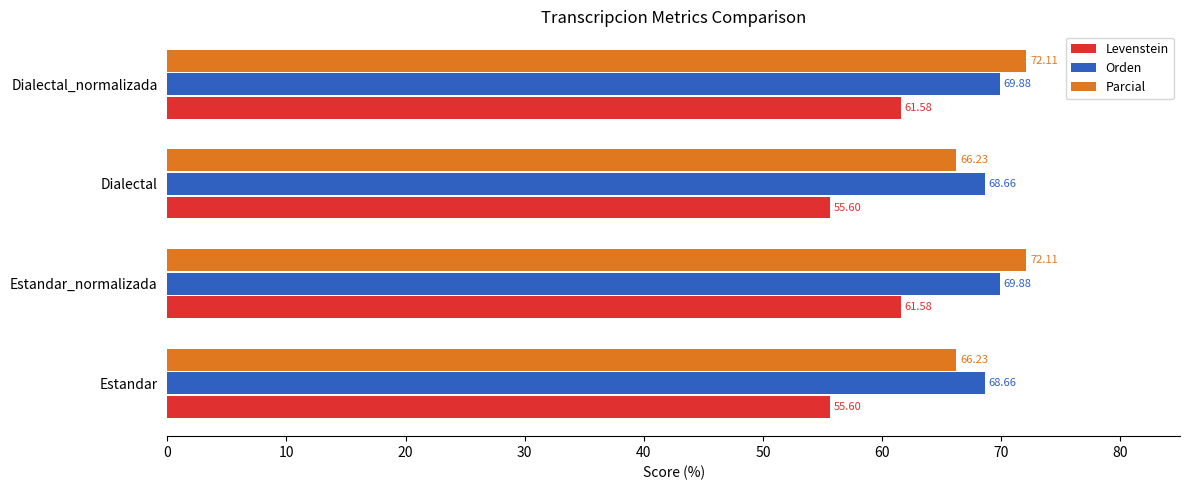

Which series has the largest total across all categories?

Orden